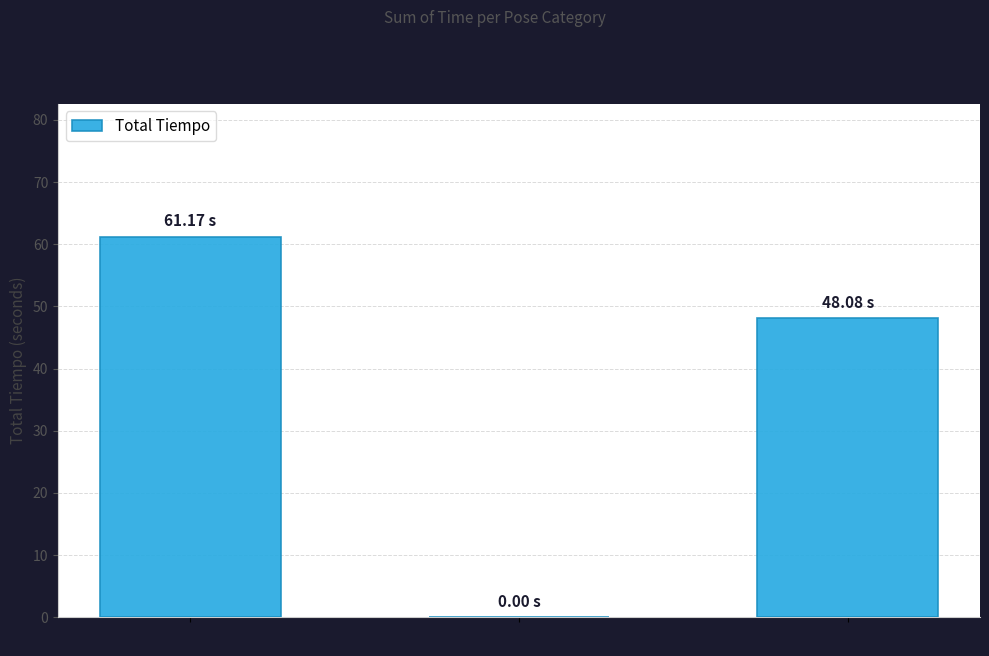

What is the sum of all values?

109.3